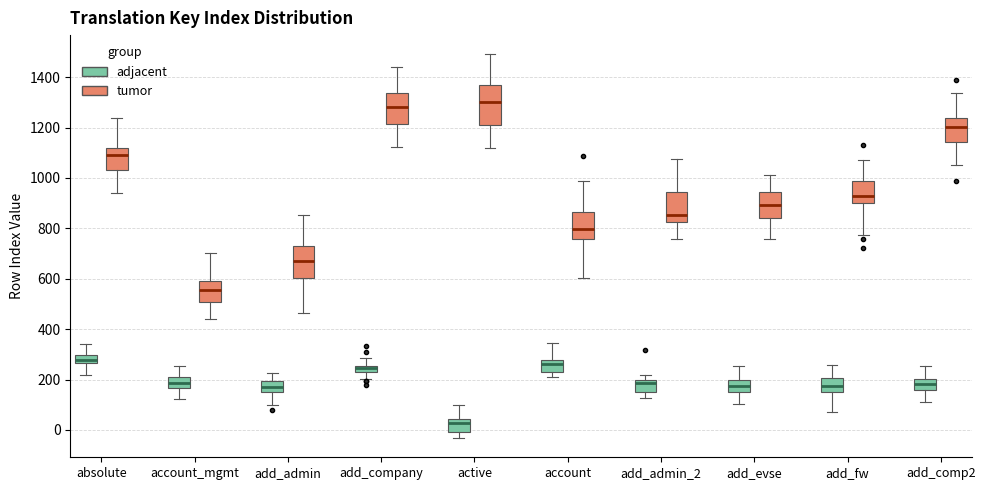

Where does the upper whisker of the box for add_evse (adjacent) end on the y-axis? The values are not printed on the chart, so give them approximately, as read against the axis.

260